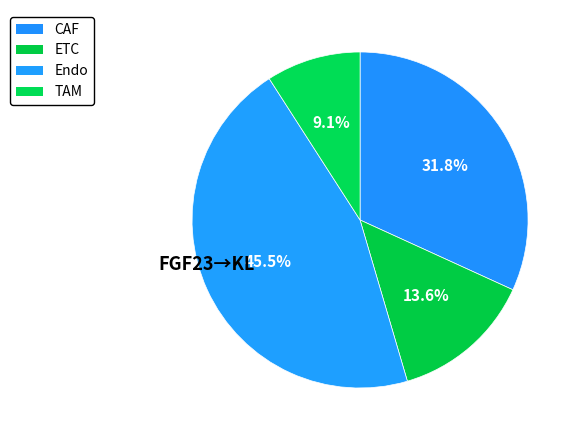

To the nearest percent, what is the combined percentage of CAF and Endo?

77%